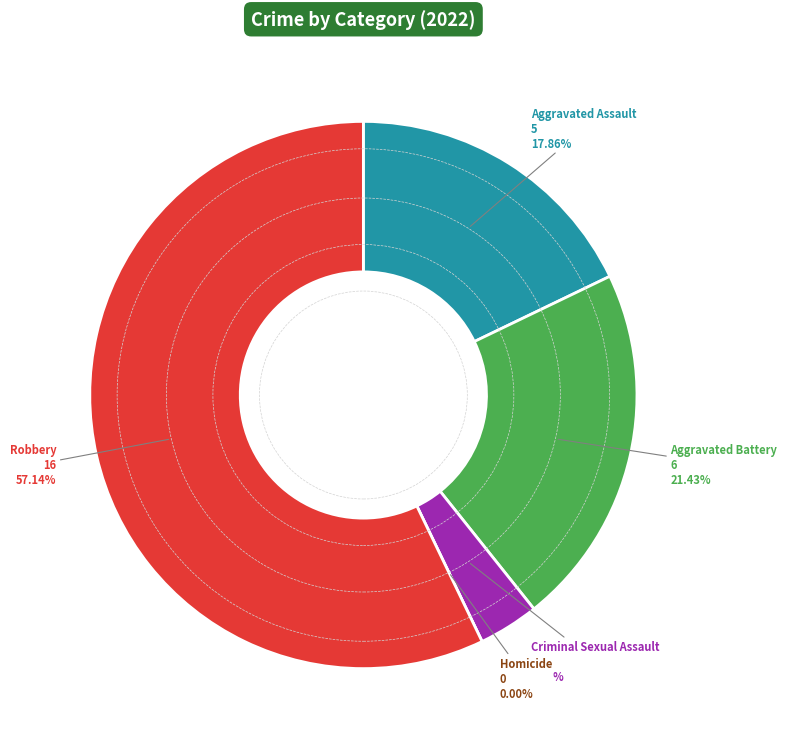

Is the sum of Criminal Sexual Assault and Homicide greater than half?

No